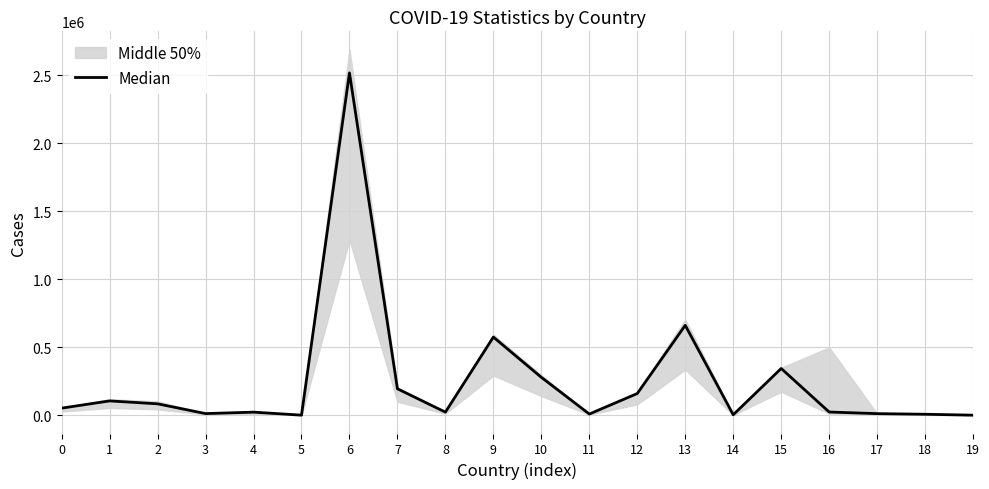

True or false: the data shows 963291 at 9.

False